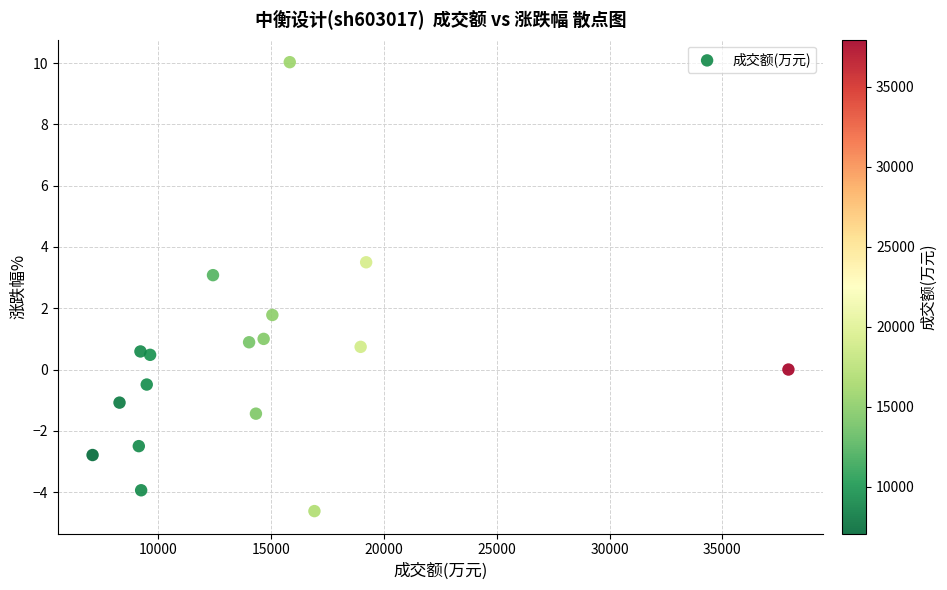

What is the range of X values (max minus min)?

30857.0